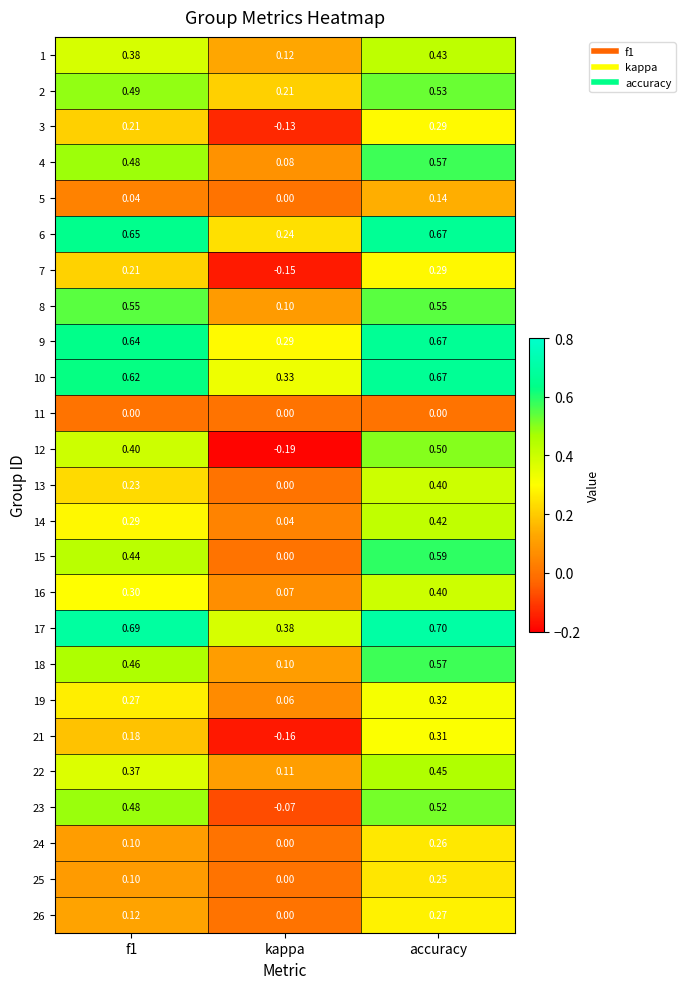

Where is 10 nearest to the value 0?

kappa